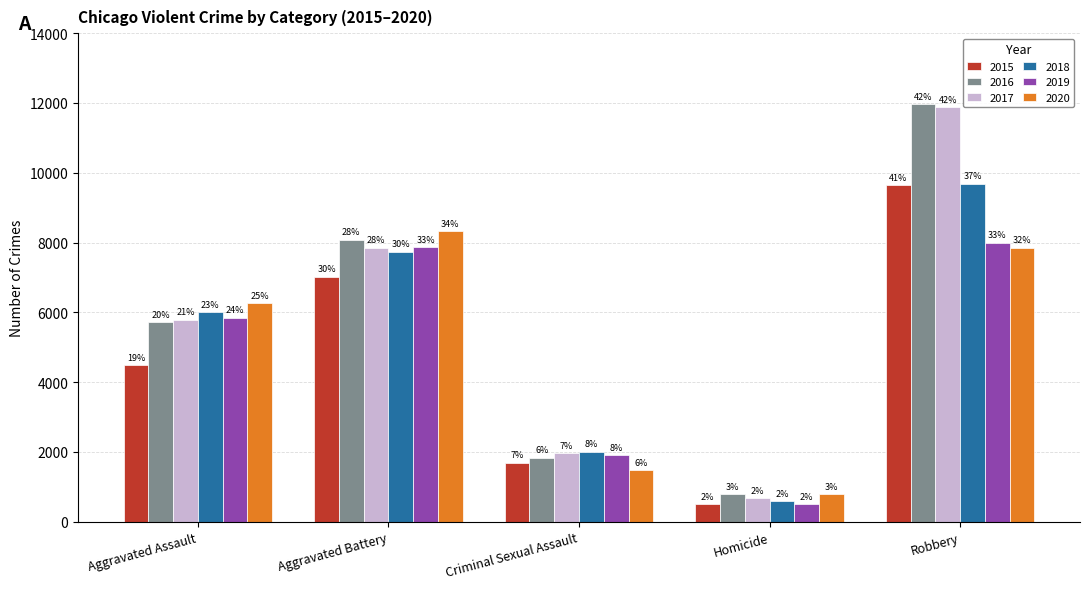

Which series has the largest total across all categories?

2016